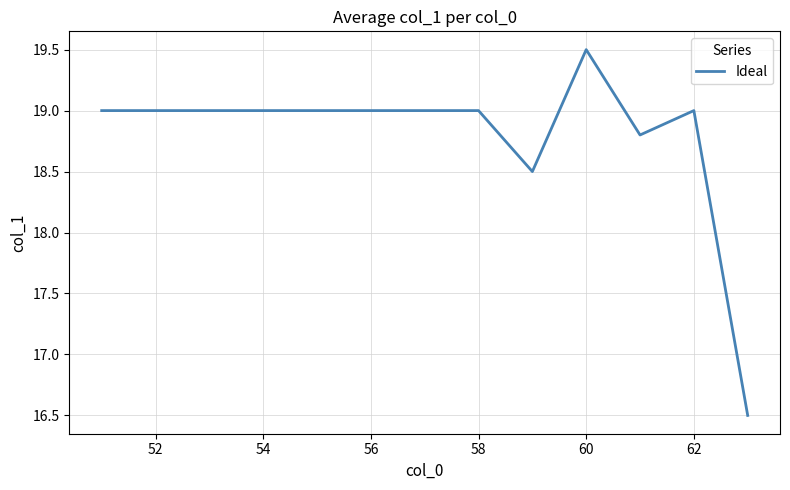

What is the sum of all values?

244.3